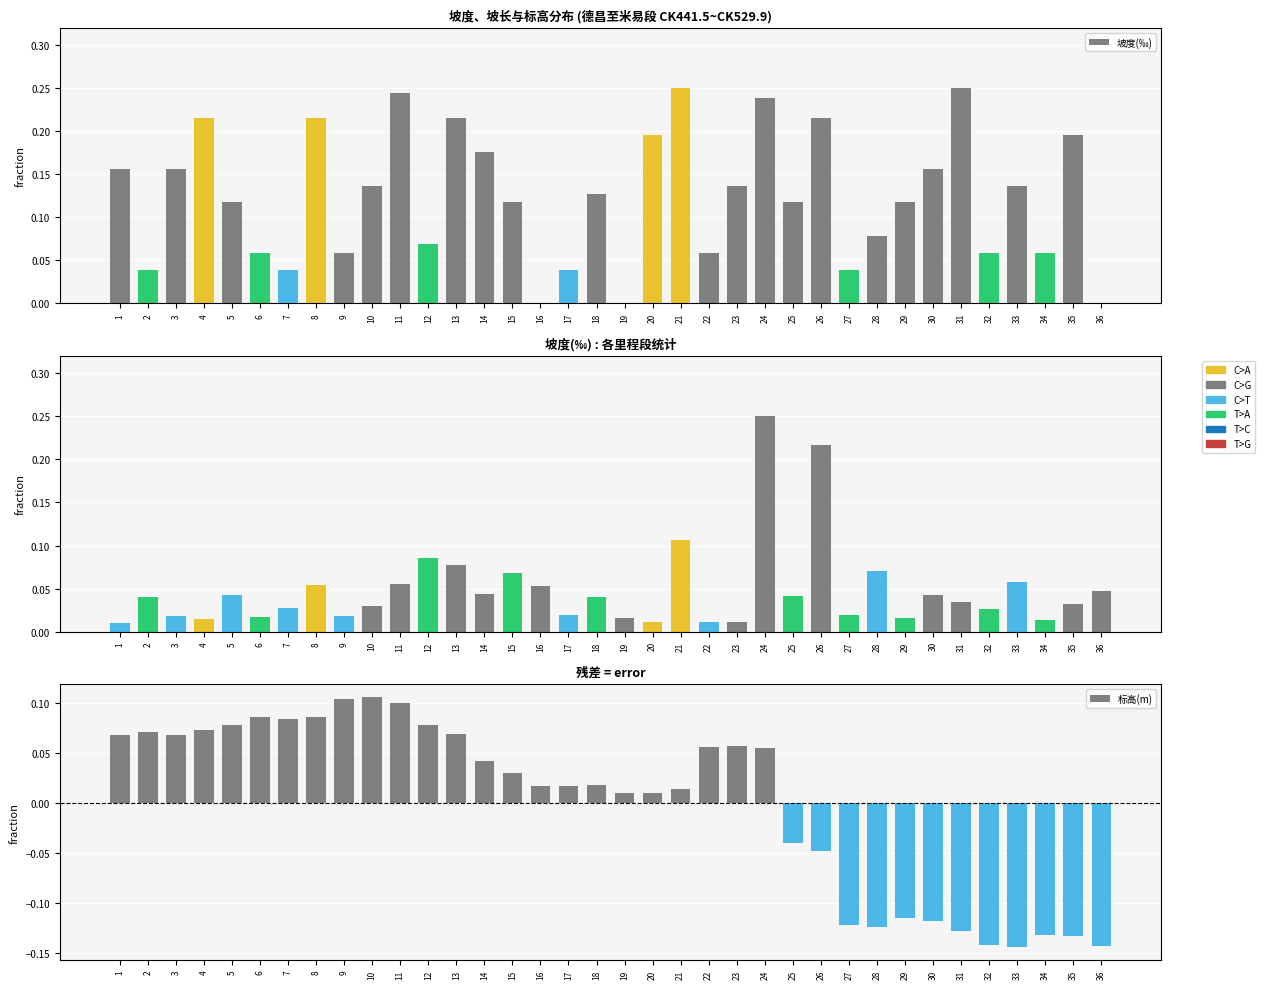

How many groups of bars are there?

36